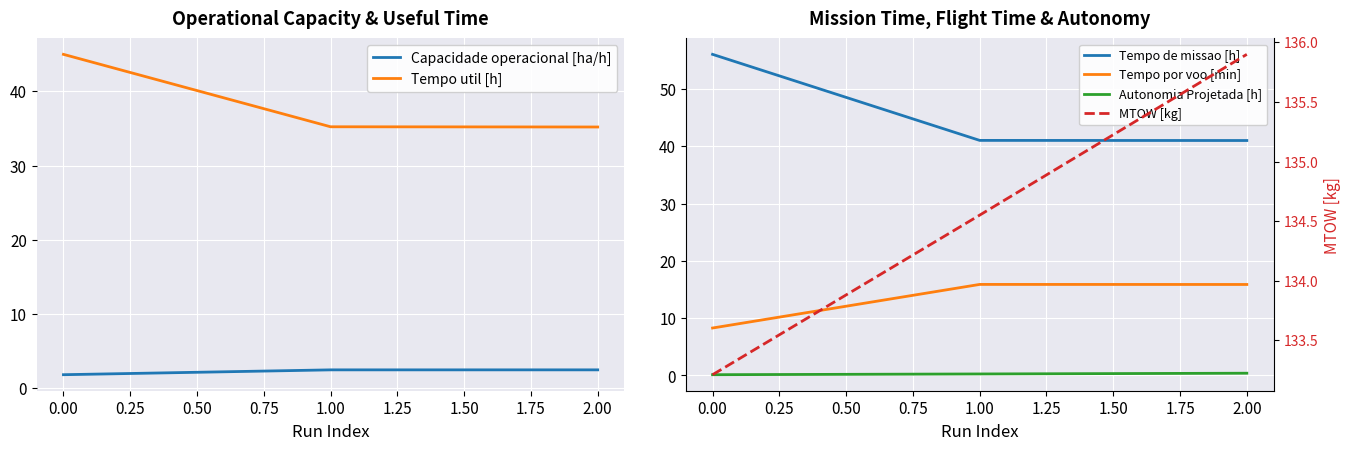

Is it true that Tempo util [h] equals 61.2 at 2.00?

False